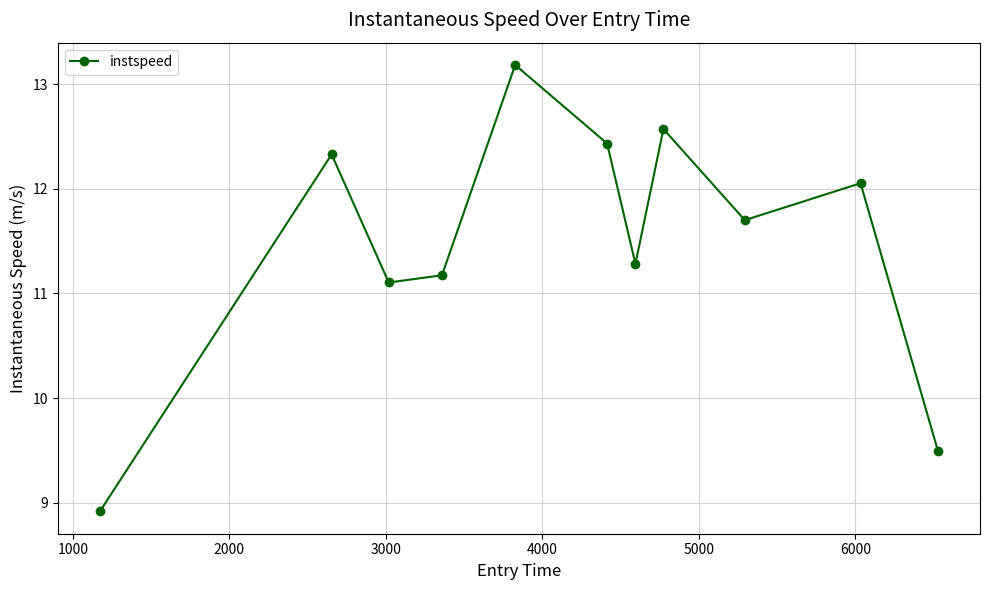

How many categories are shown in the chart?

11